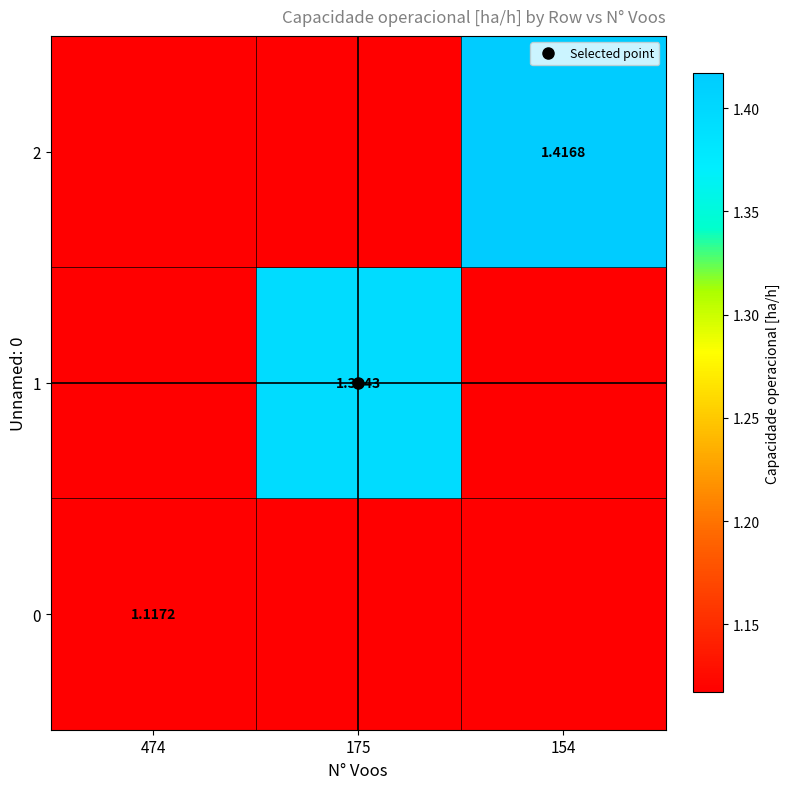

Which series has the largest range (max minus min)?

2